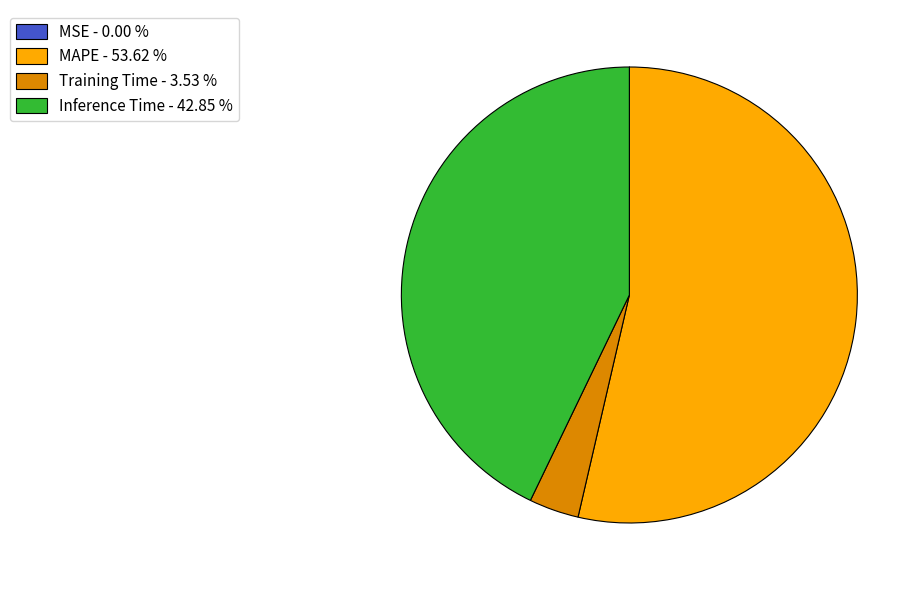

Is the sum of MAPE - 53.62 % and Training Time - 3.53 % greater than half?

Yes